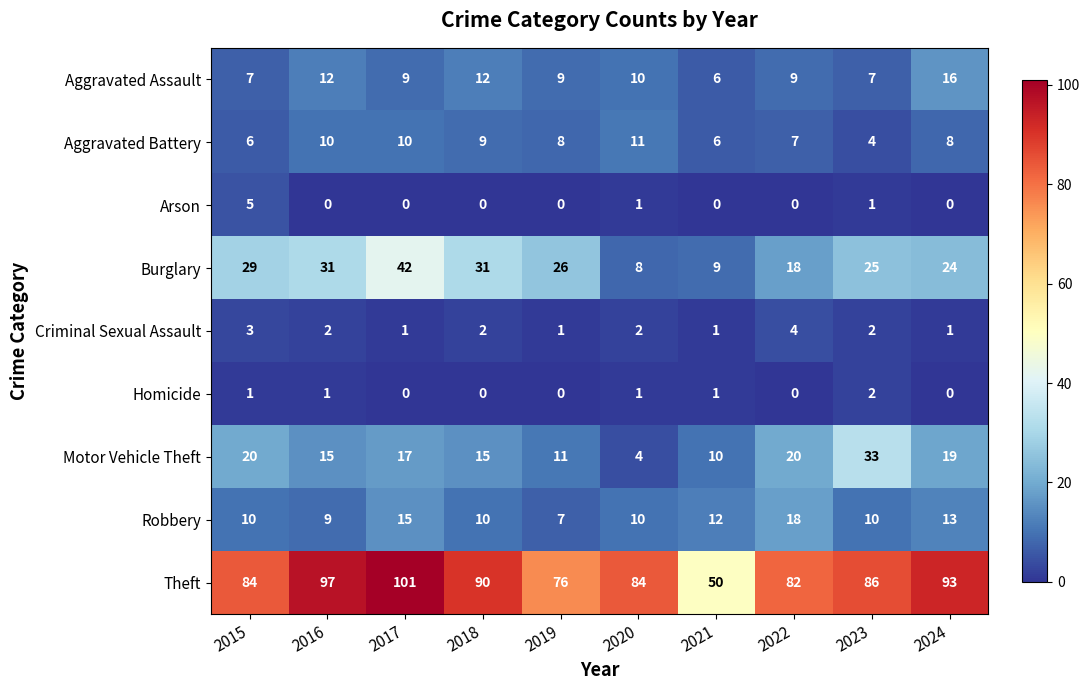

What value does the Motor Vehicle Theft series have at 2015?

20